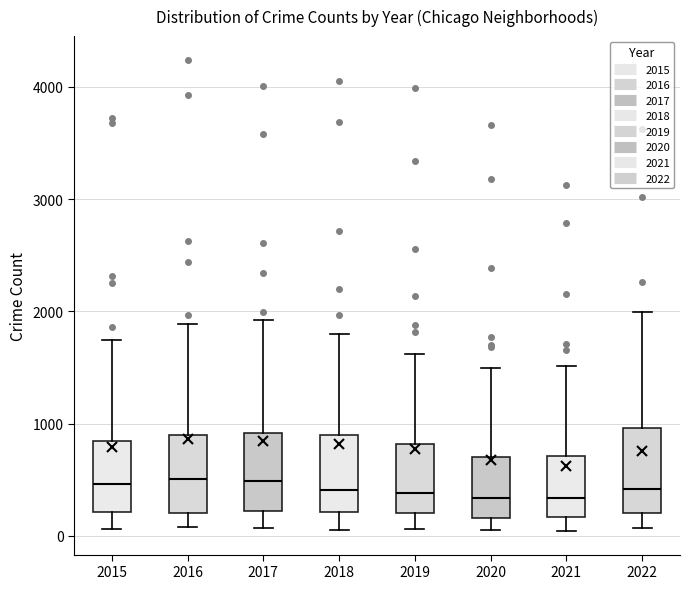

Reading left to right, read every box against the y-axis: the position of its median line, the range the box covers, and the ends of its whiskers. The values are not printed on the chart, so give them approximately, as read against the axis.

2015: median 500, box 200 to 800, whiskers 100 to 1700
2016: median 500, box 200 to 900, whiskers 100 to 1900
2017: median 500, box 200 to 900, whiskers 100 to 1900
2018: median 400, box 200 to 900, whiskers 100 to 1800
2019: median 400, box 200 to 800, whiskers 100 to 1600
2020: median 300, box 200 to 700, whiskers 100 to 1500
2021: median 300, box 200 to 700, whiskers 0 to 1500
2022: median 400, box 200 to 1000, whiskers 100 to 2000